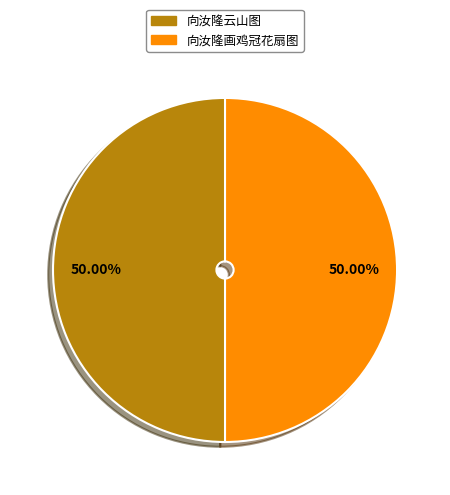

What is the ratio of the value at 向汝隆云山图 to the value at 向汝隆画鸡冠花扇图?

1.0